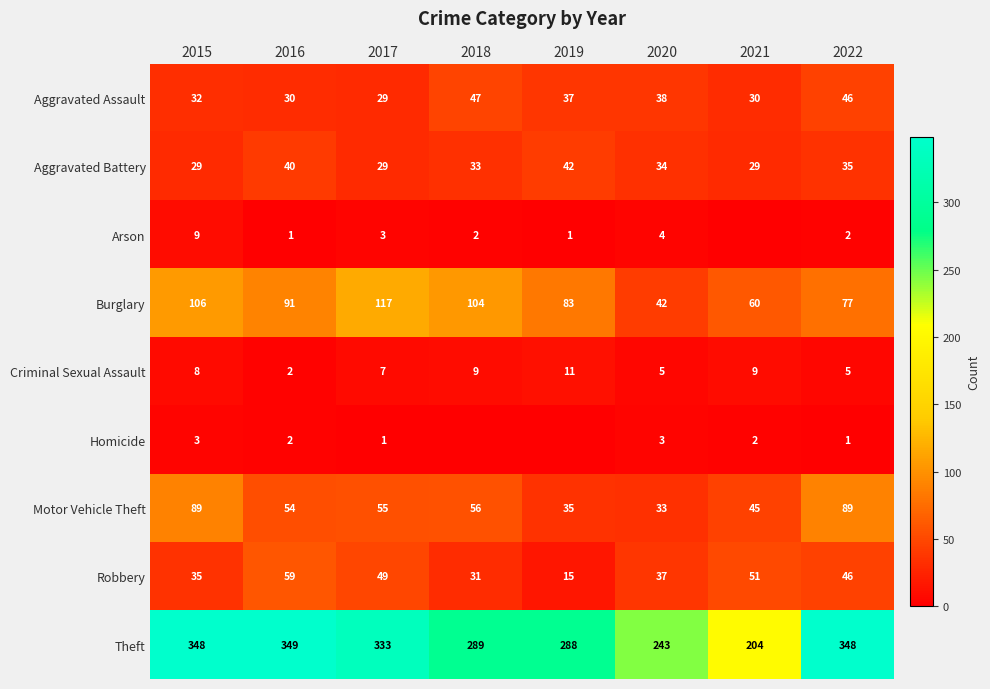

What is the spread (max minus min) of values at 2019?

288